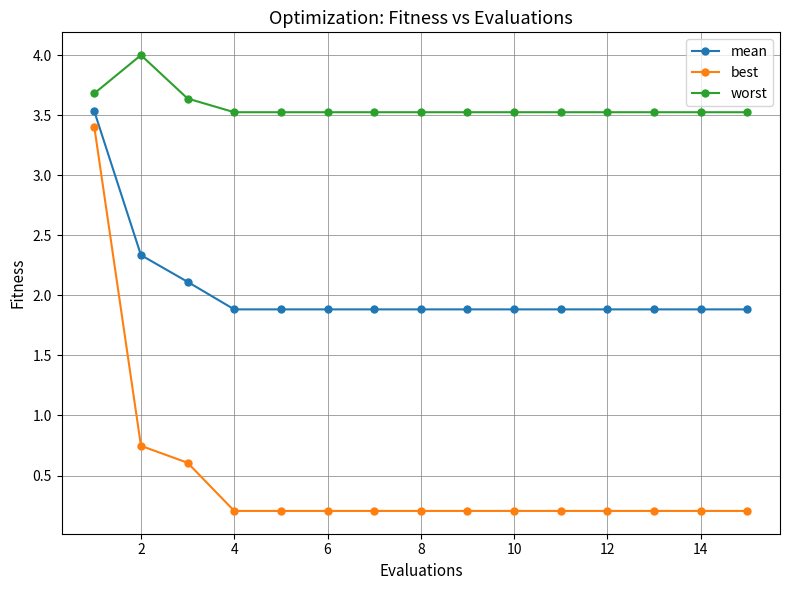

Does the chart display data point markers on the line(s)?

Yes